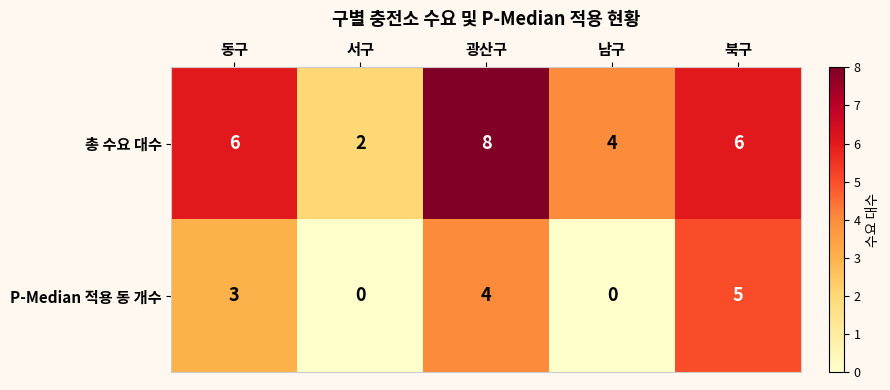

At which category does the chart reach its peak across all series?

광산구